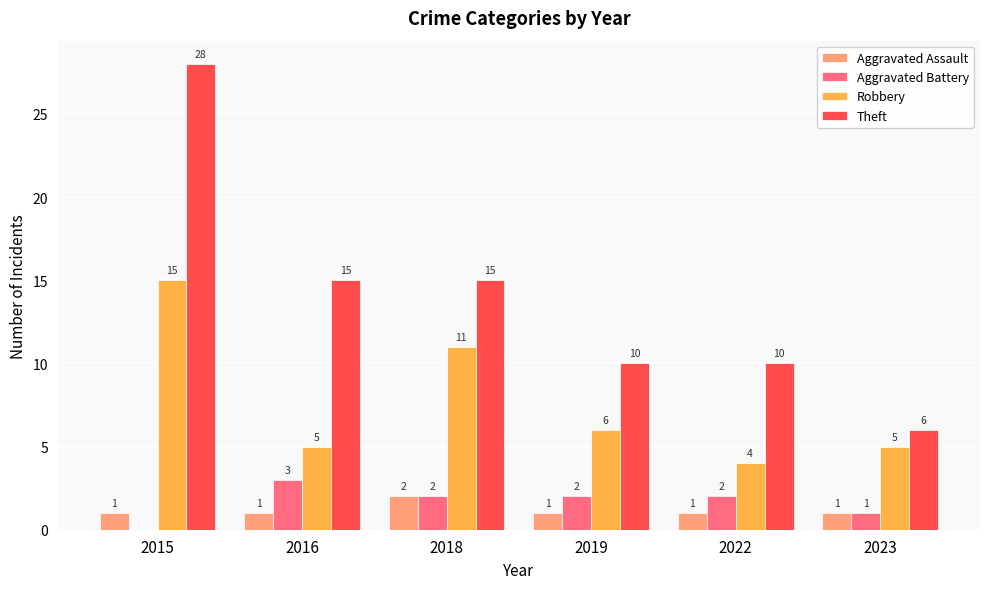

What is the difference between the Aggravated Battery values at 2022 and 2015?

2